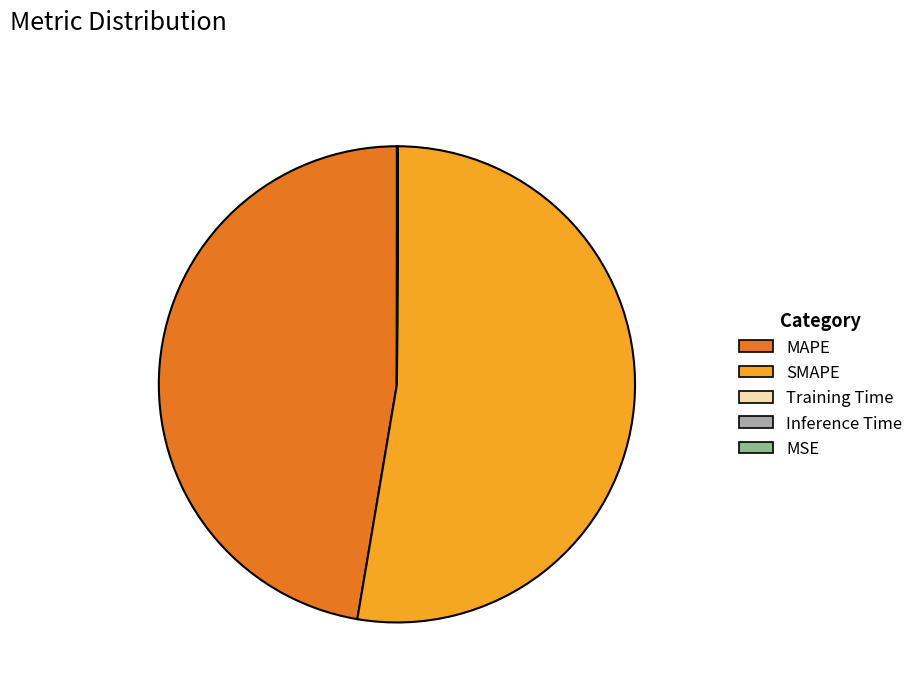

Which has a higher value, SMAPE or MAPE?

SMAPE